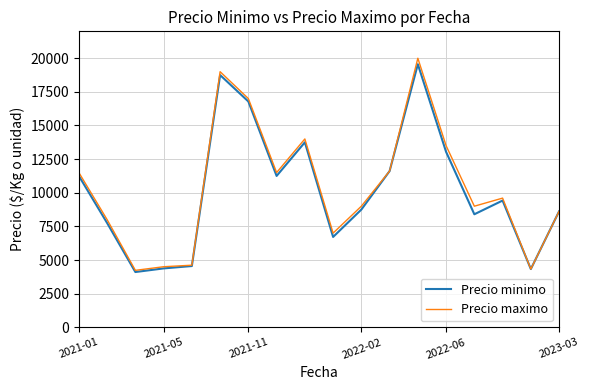

Which series has the largest range (max minus min)?

Precio maximo